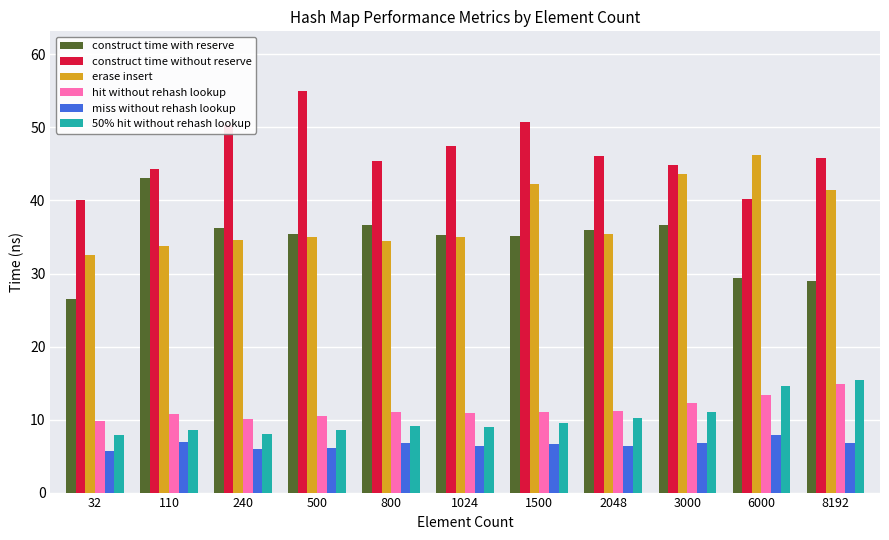

At how many categories does at least one series exceed 39?

11